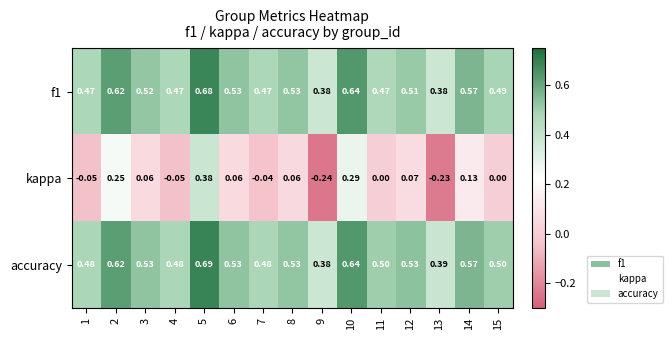

Which series has the widest spread of values?

kappa